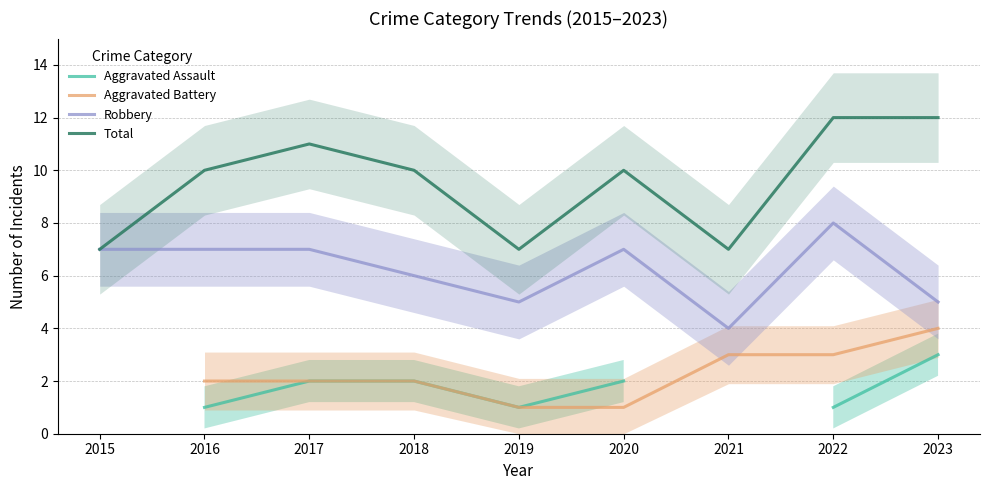

What is the value of the Robbery point at the 9th from the left?

5.0